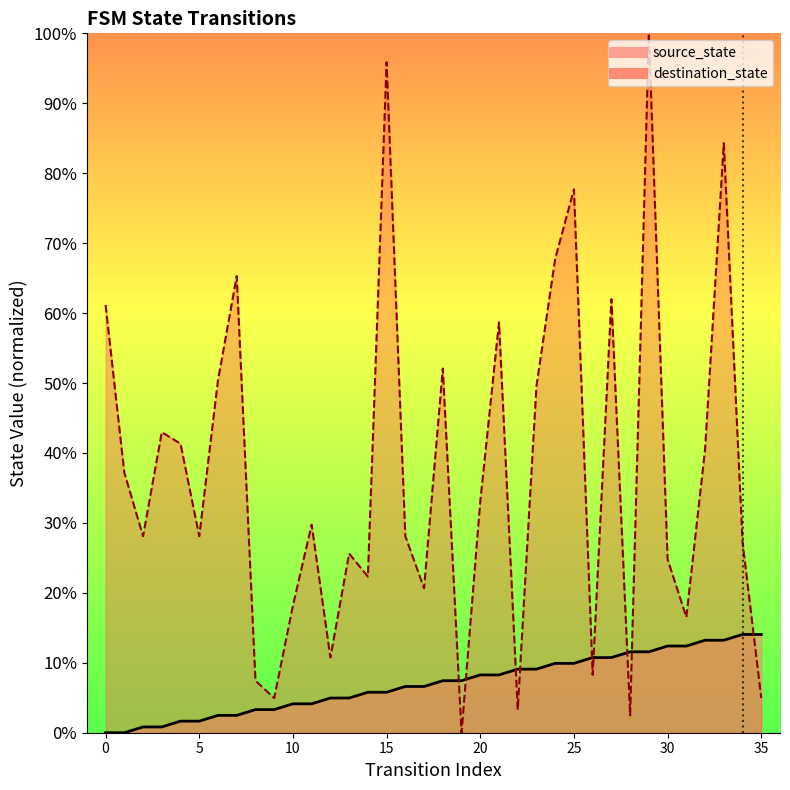

At how many categories does at least one series exceed 44?

12